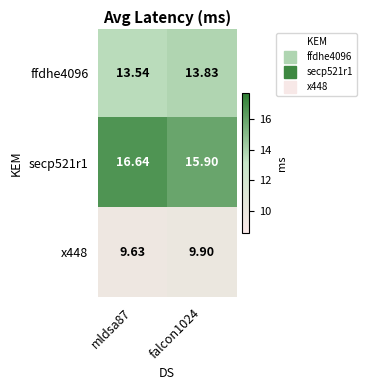

How many series are shown in this chart?

3